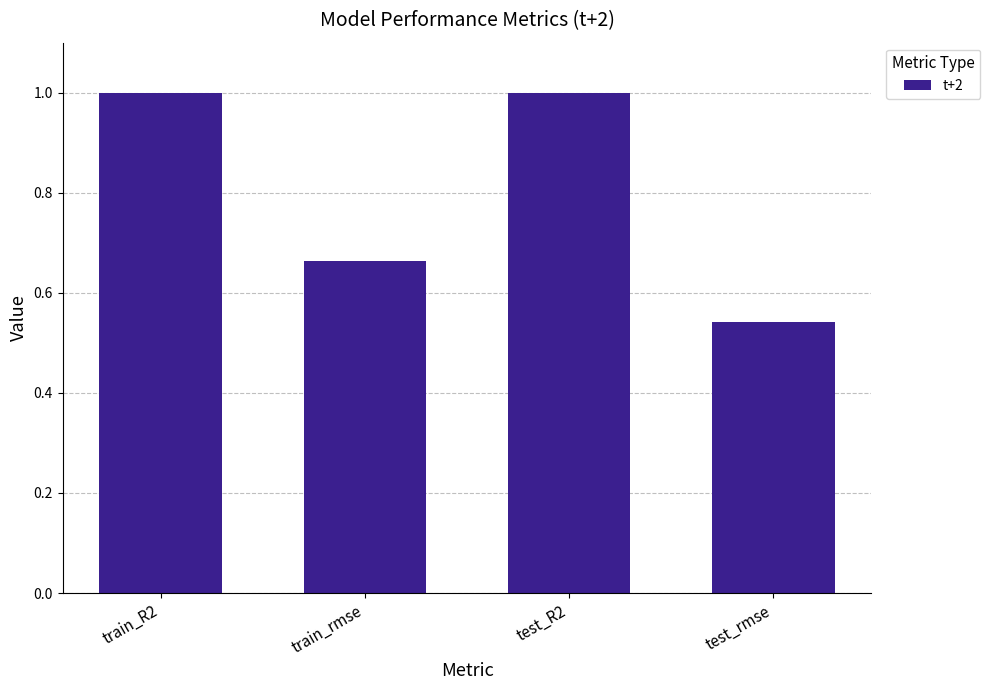

What value does the data have at test_R2?

1.0